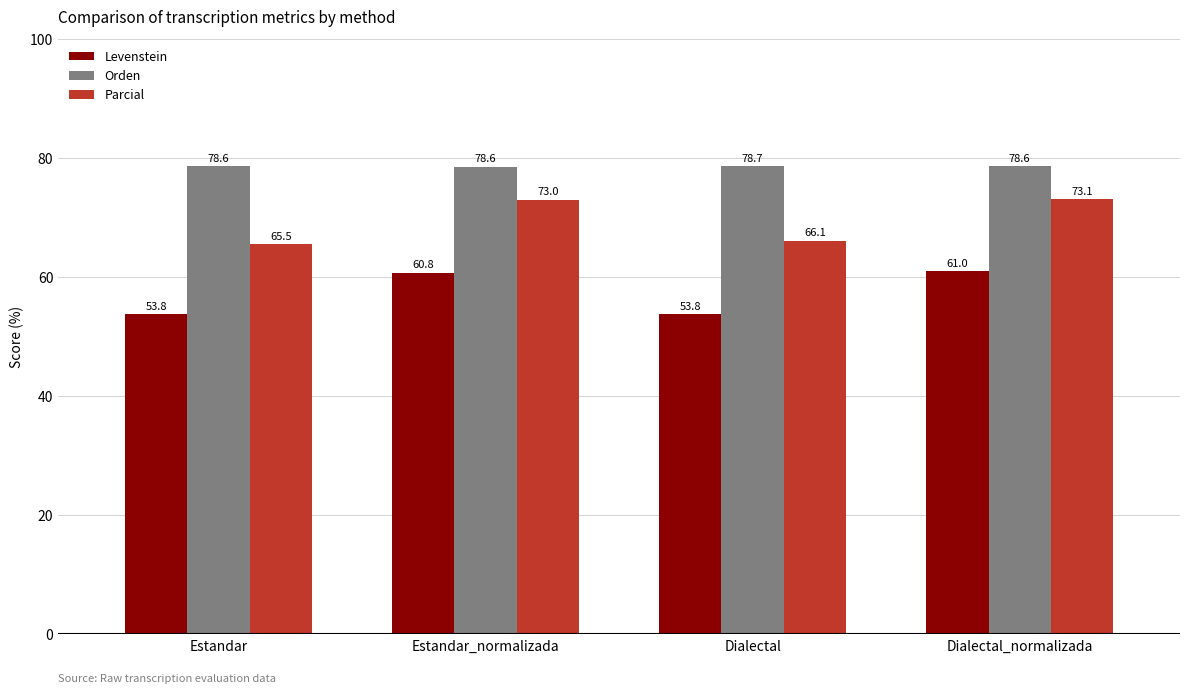

Count the Orden values in the range 78 to 79.

4